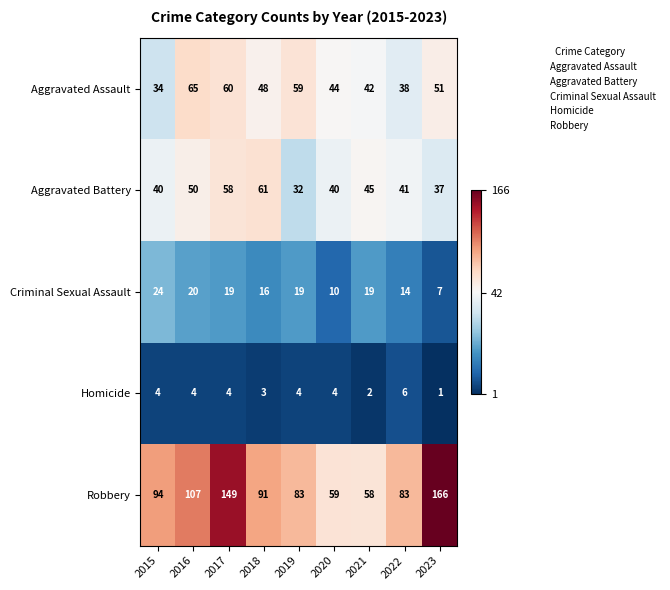

Count the number of categories in the chart.

9